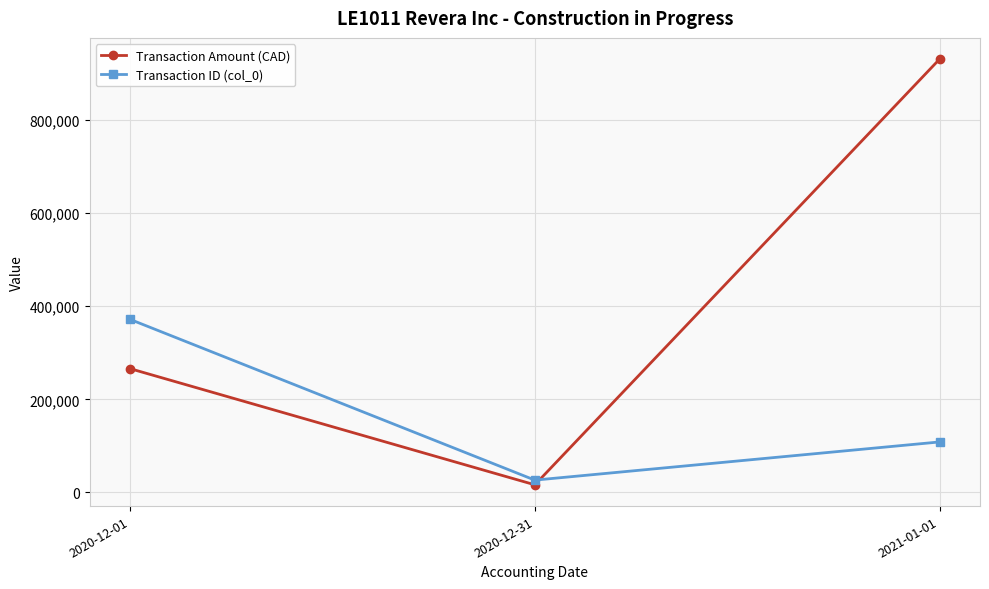

True or false: Transaction Amount (CAD) has a value of 16492.3 at 2020-12-31.

True